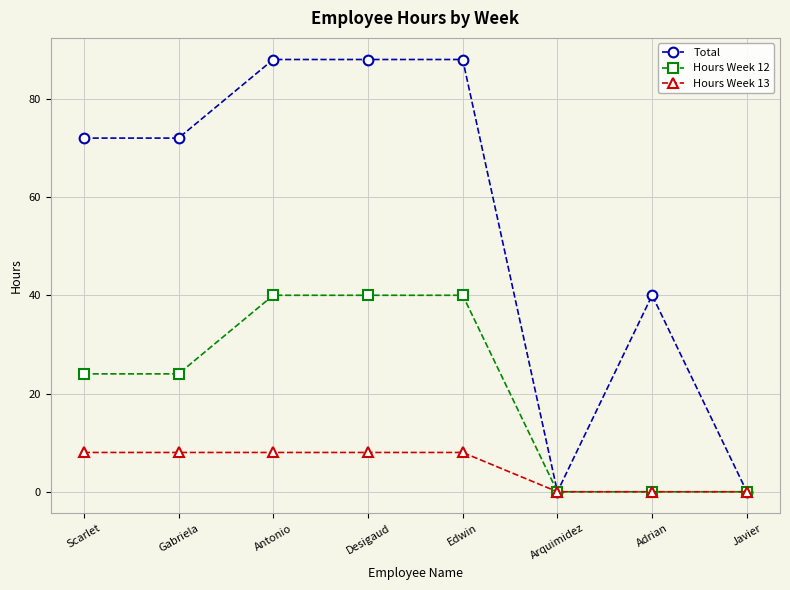

At which label is Total closest to 44?

Adrian